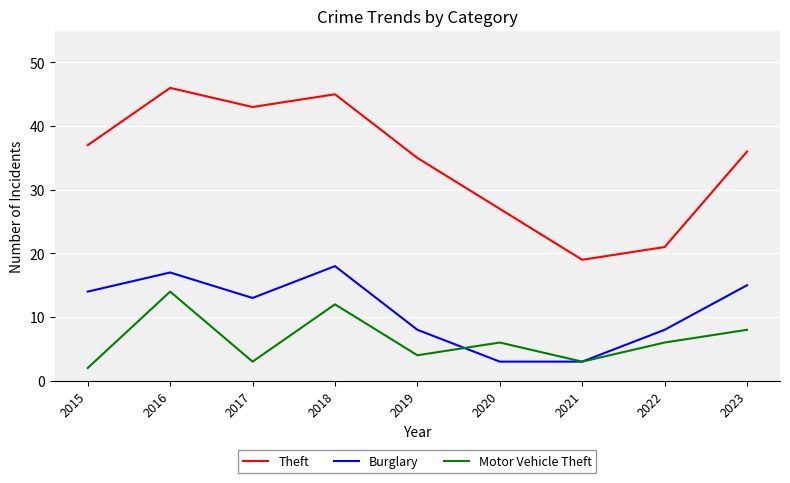

List the labels in order of Theft value, largest first.

2016, 2018, 2017, 2015, 2023, 2019, 2020, 2022, 2021